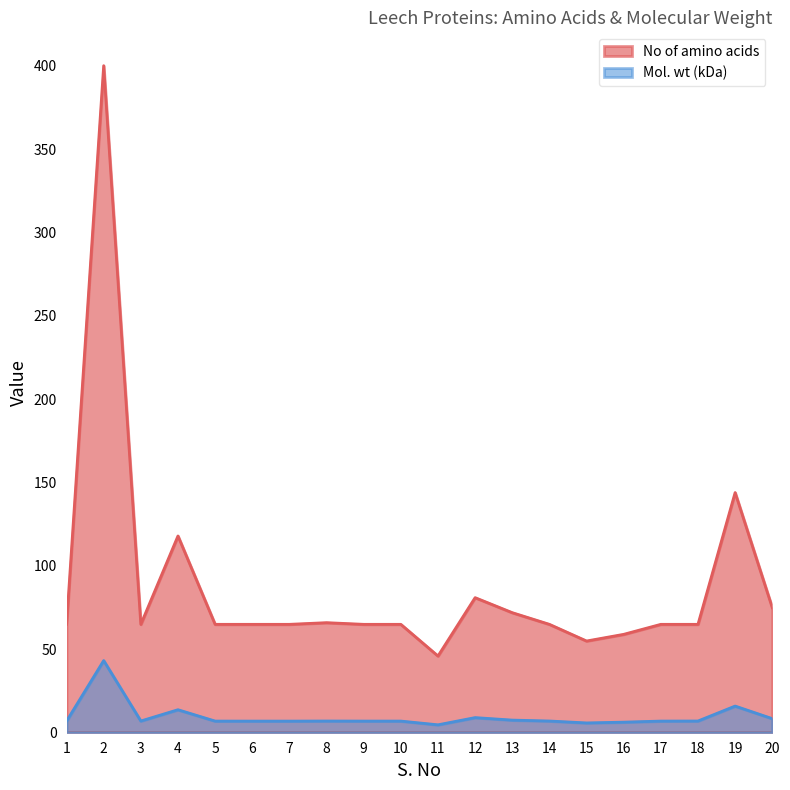

Which series has the largest range (max minus min)?

No of amino acids